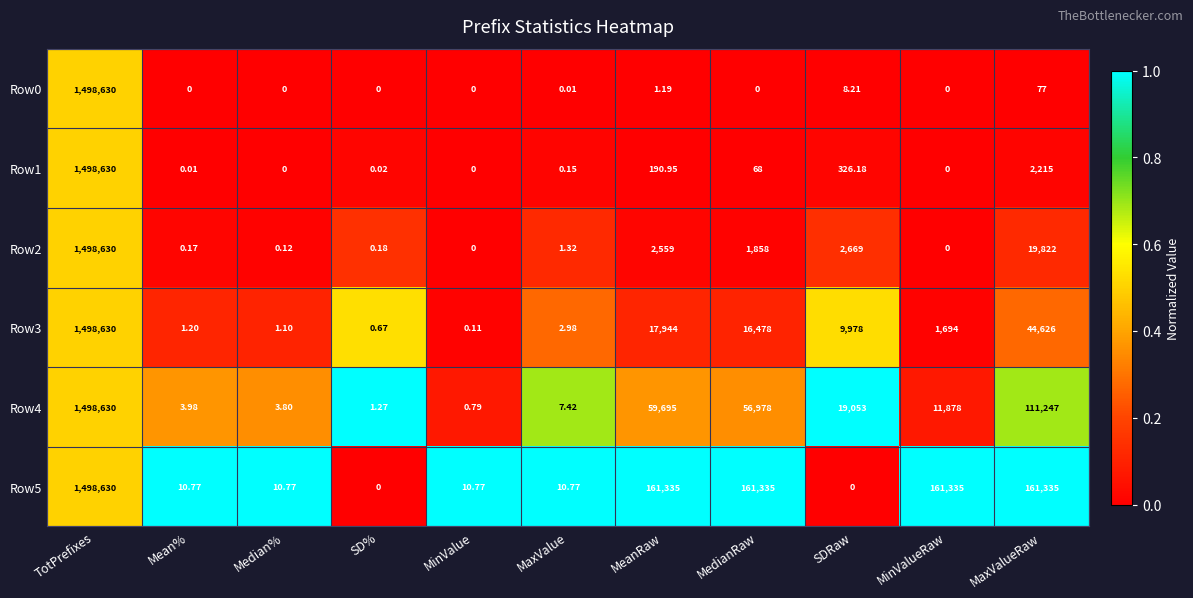

At which category is the sum across all series the highest?

TotPrefixes